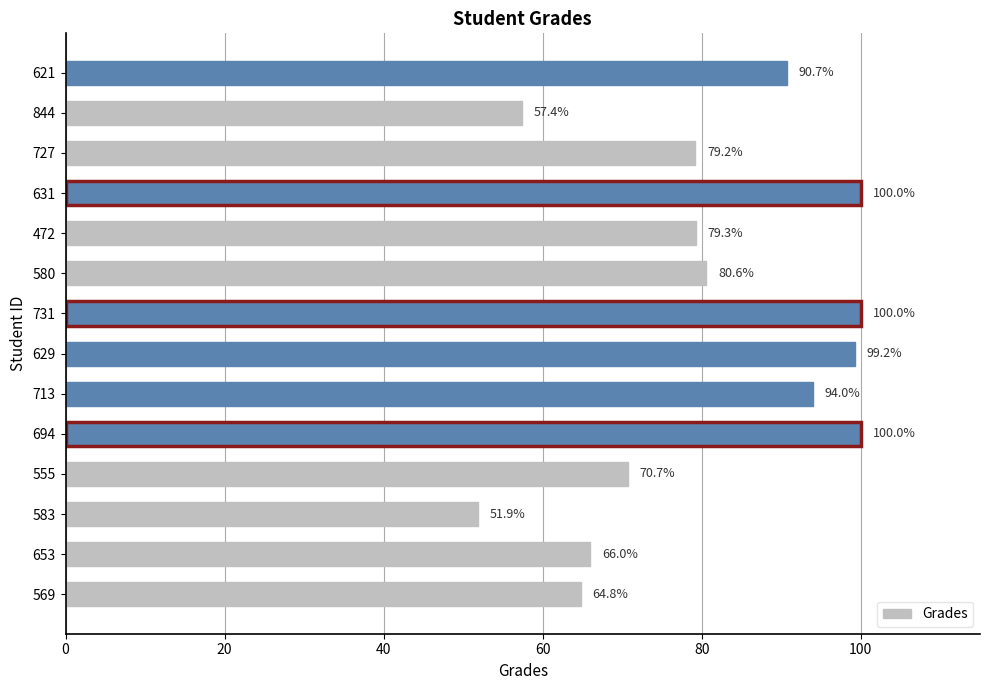

How many bars are there in total?

14